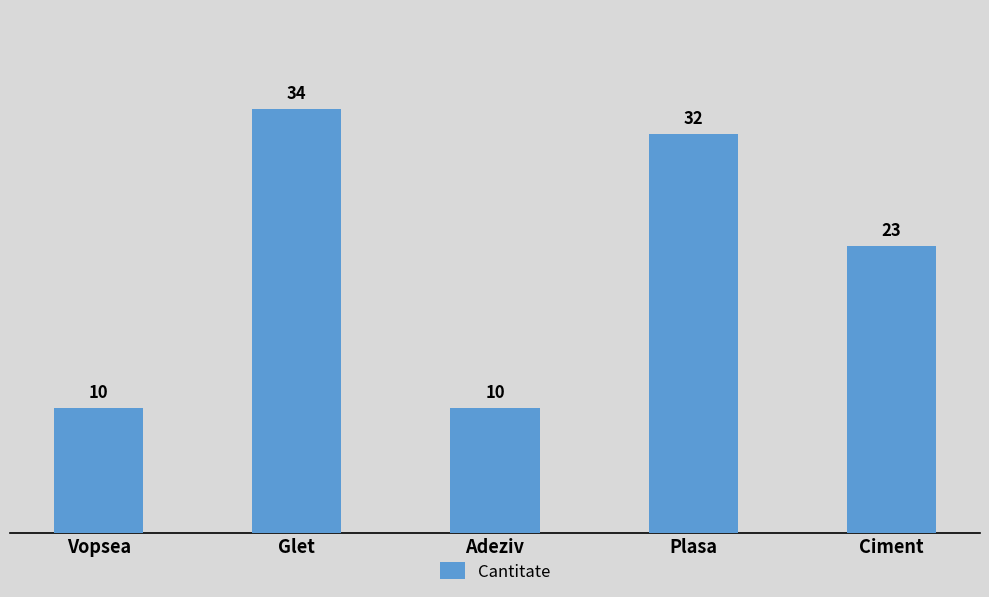

What is the approximate value at Glet?

34